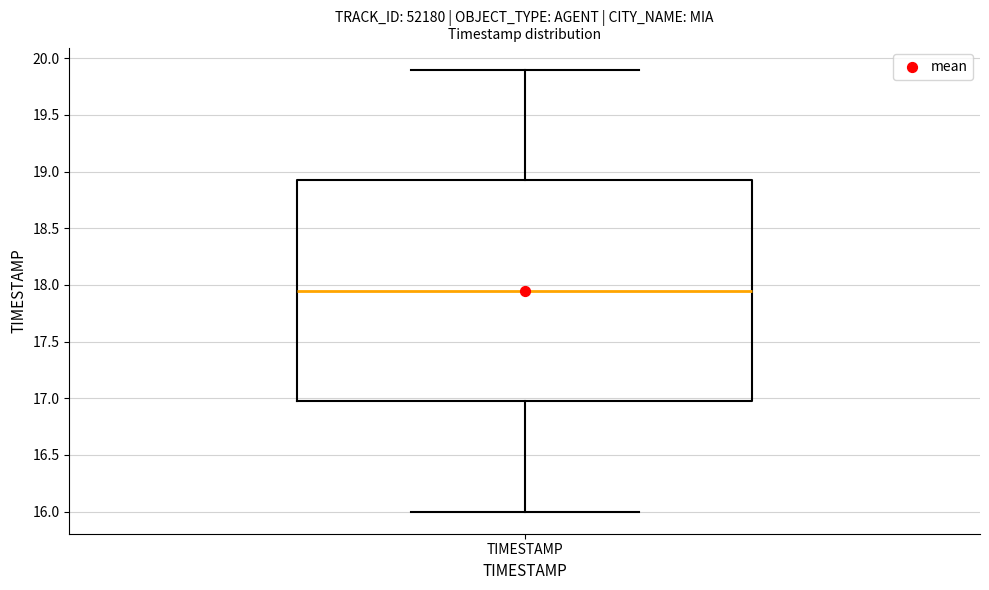

Transcribe this box plot: give where the median line is, the range the box spans, and where the two whiskers end, as read against the y-axis. The values are not printed on the chart, so give them approximately, as read against the axis.

median 17.95, box 17.00 to 18.95, whiskers 16.00 to 19.90